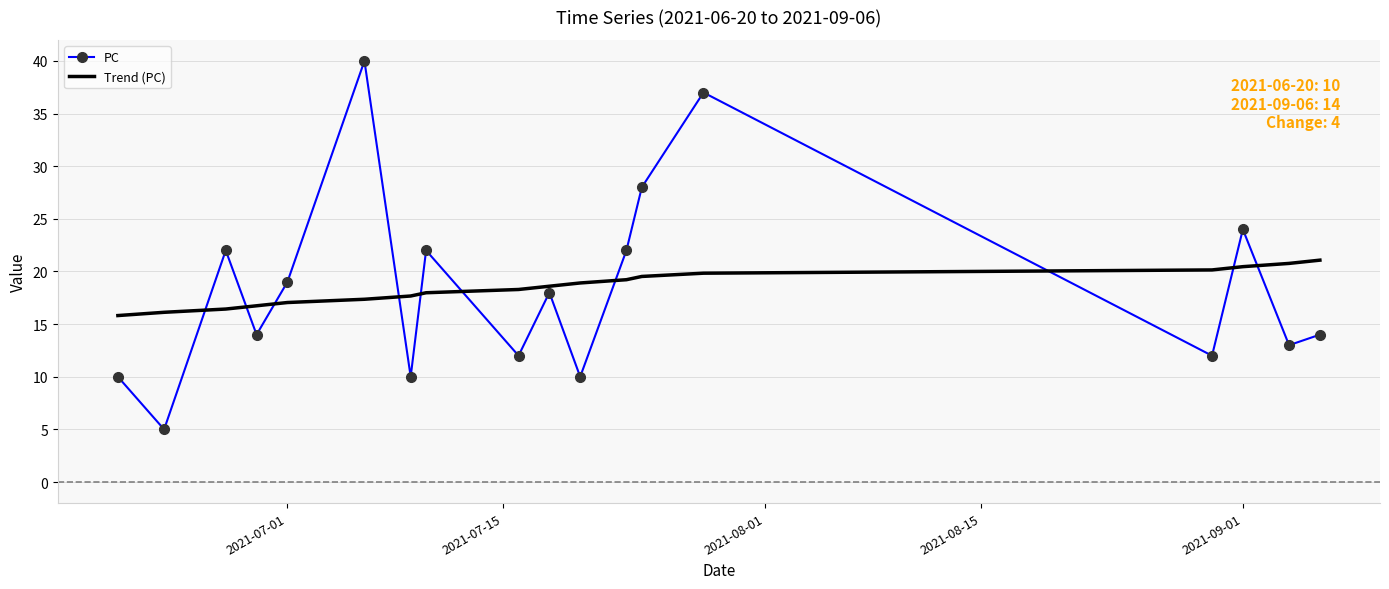

After their last crossing, which series has the higher values: Trend (PC) or PC?

Trend (PC)